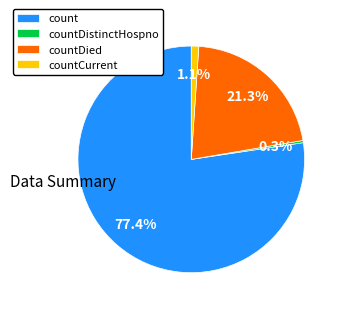

How many segments does this pie chart have?

4